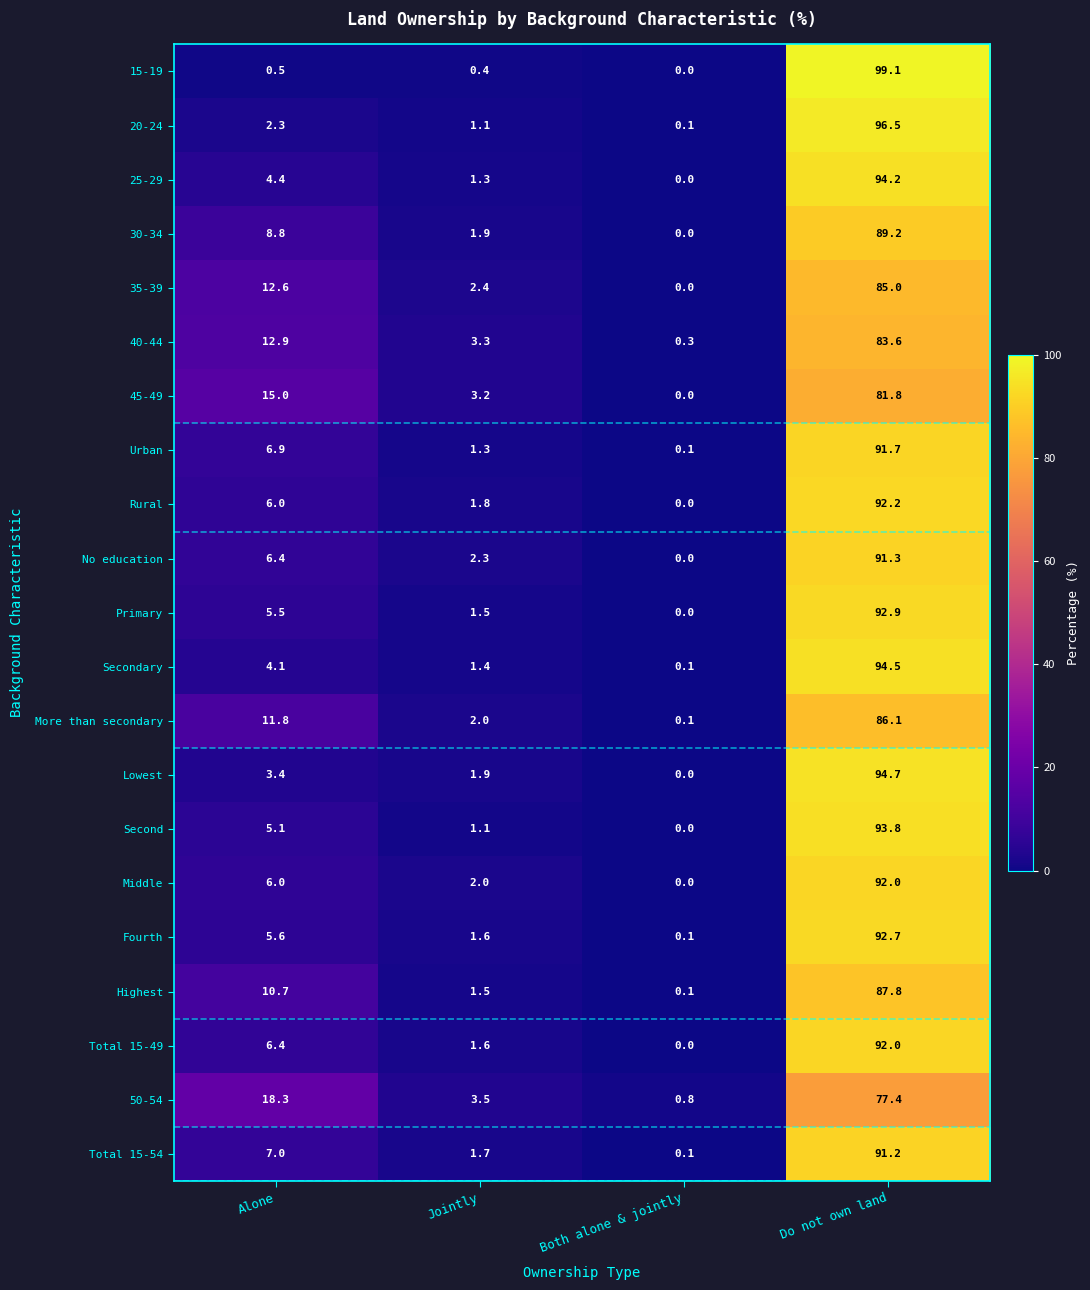

What is the maximum value shown in the chart?

99.1